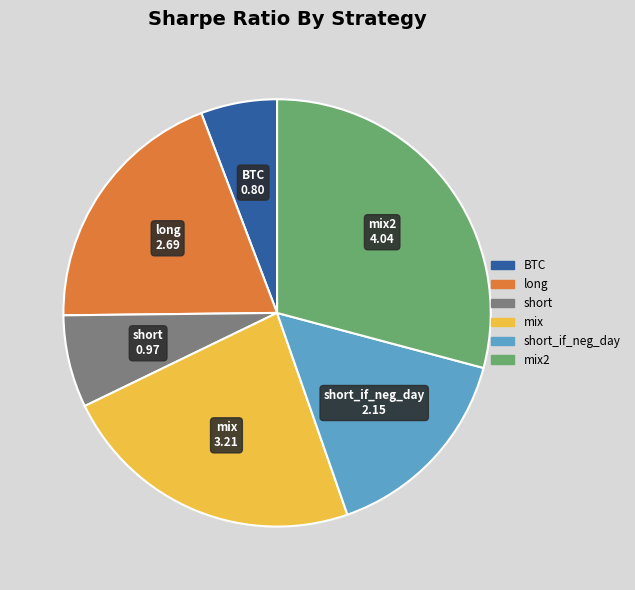

What is the largest slice in the pie chart?

mix2